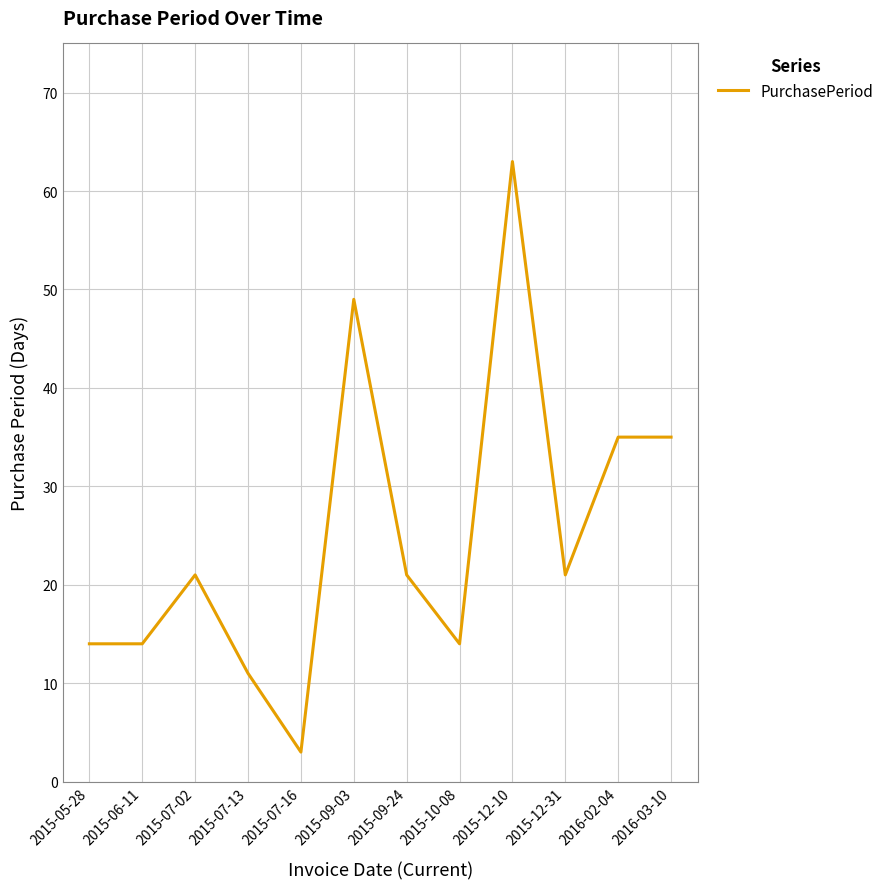

What is the approximate value at 2015-06-11?

14